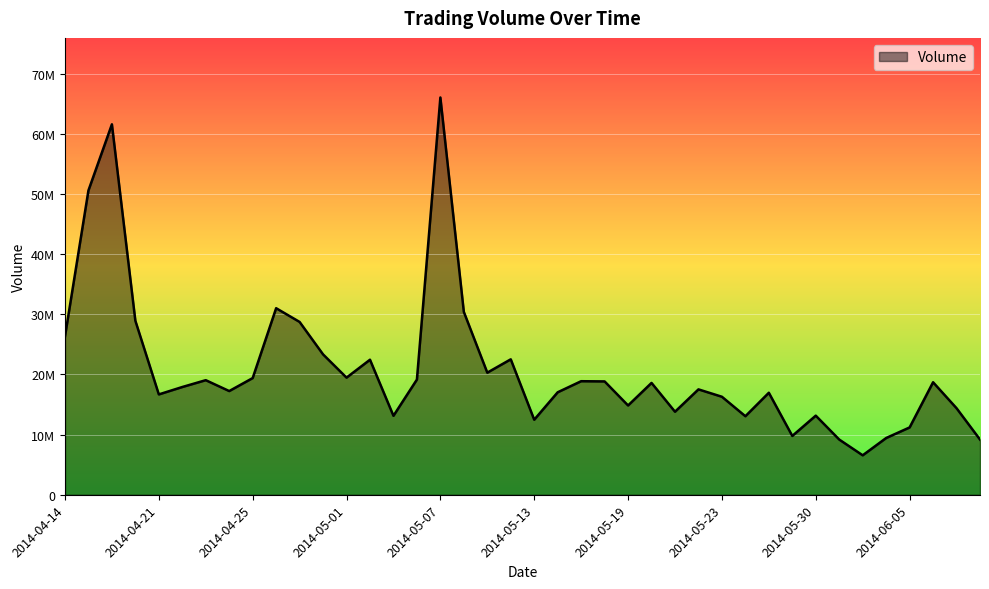

What is the value of the 6th point from the left?

17915200